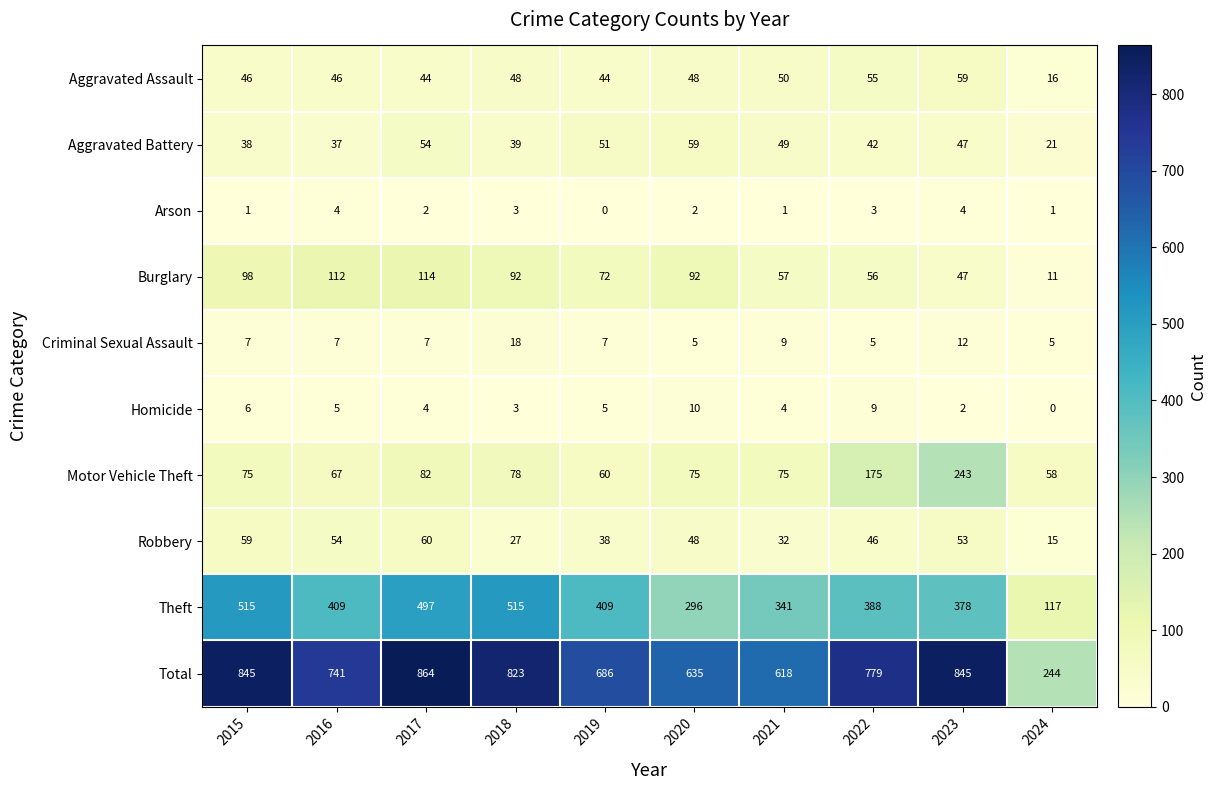

Read the Criminal Sexual Assault value at 2016, to the nearest 5.

5